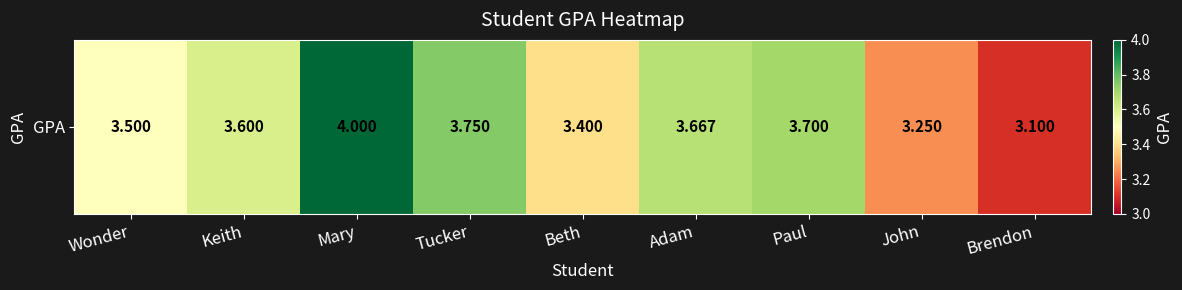

The chart shows a value of 3.8 at Tucker. True or false?

True